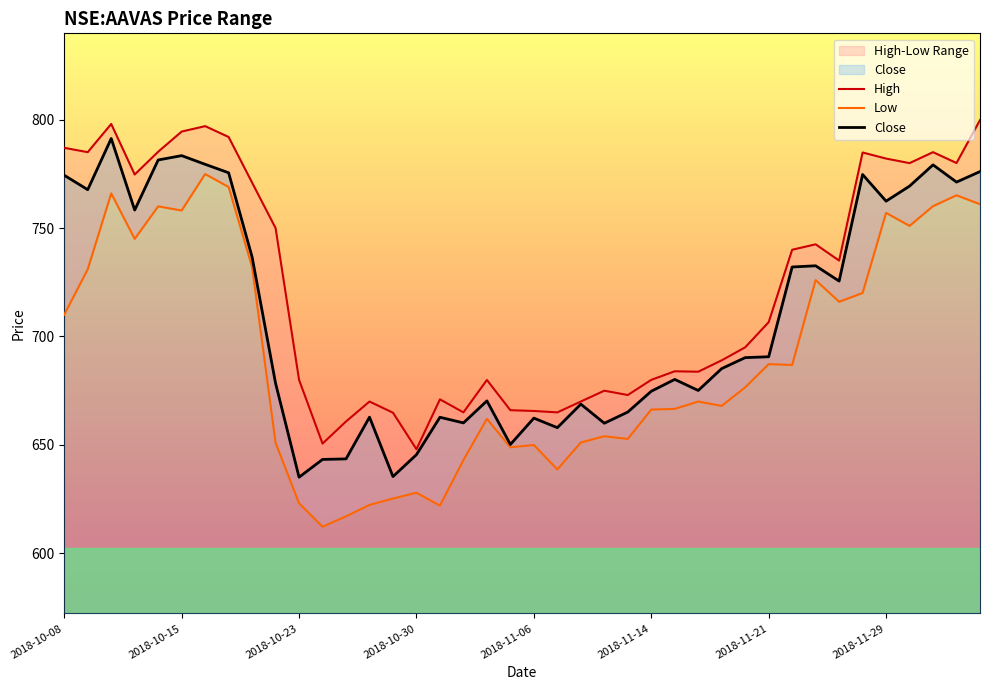

What is the difference between the maximum and second lowest values in the close series?

155.9